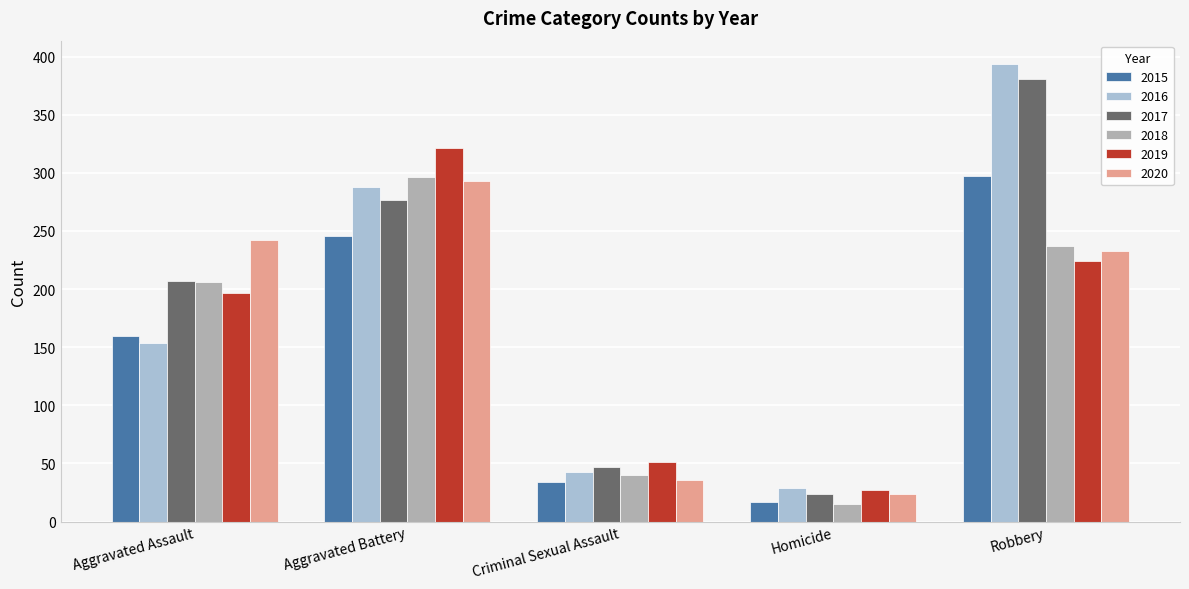

How many series are shown in this chart?

6